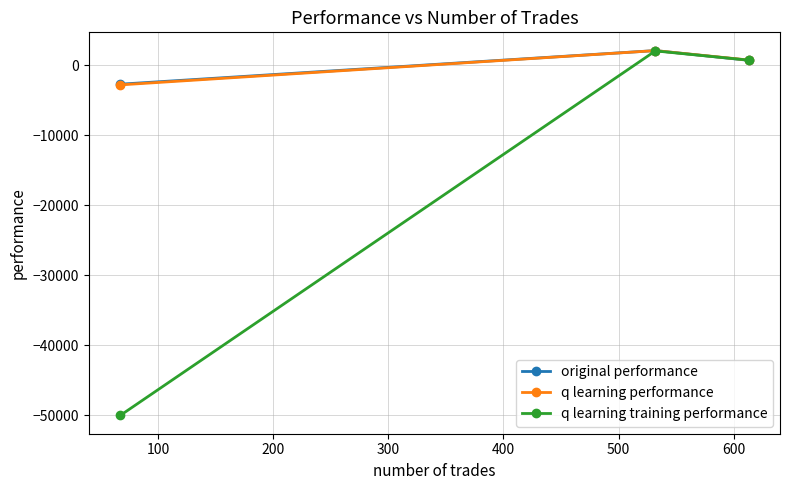

What is the maximum value for q learning training performance?

2044.9